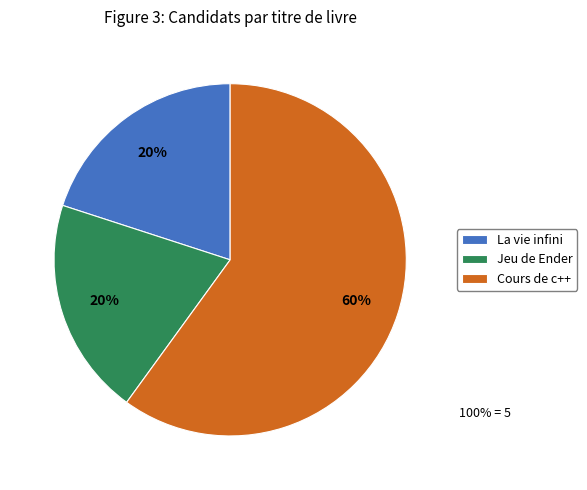

To the nearest percent, what portion does La vie infini represent?

20%